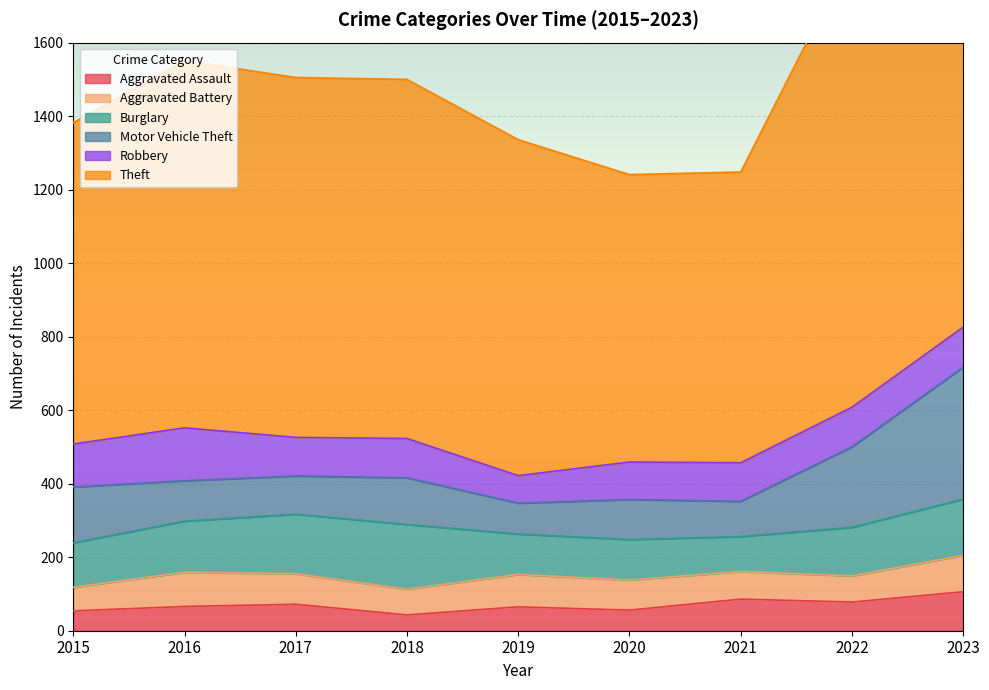

At which category does Aggravated Battery reach its first local valley?

2018